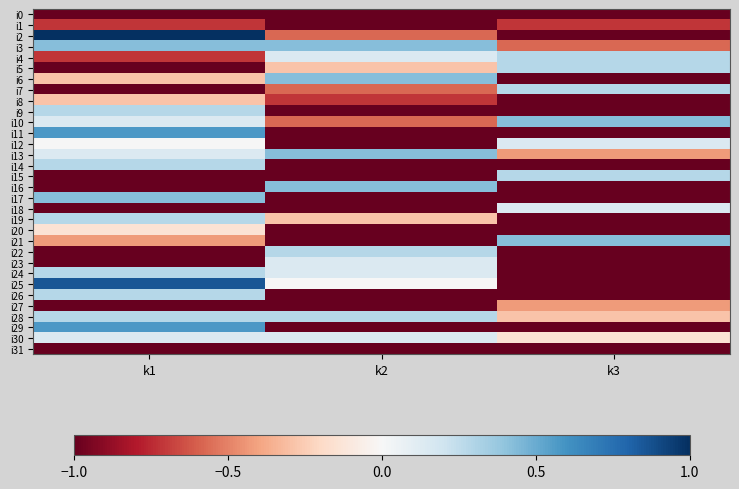

List the series in order of their peak value, lowest first.

i0, i31, i1, i27, i8, i20, i12, i18, i23, i30, i4, i5, i7, i9, i14, i15, i19, i22, i24, i26, i28, i3, i6, i10, i13, i16, i17, i21, i11, i29, i25, i2